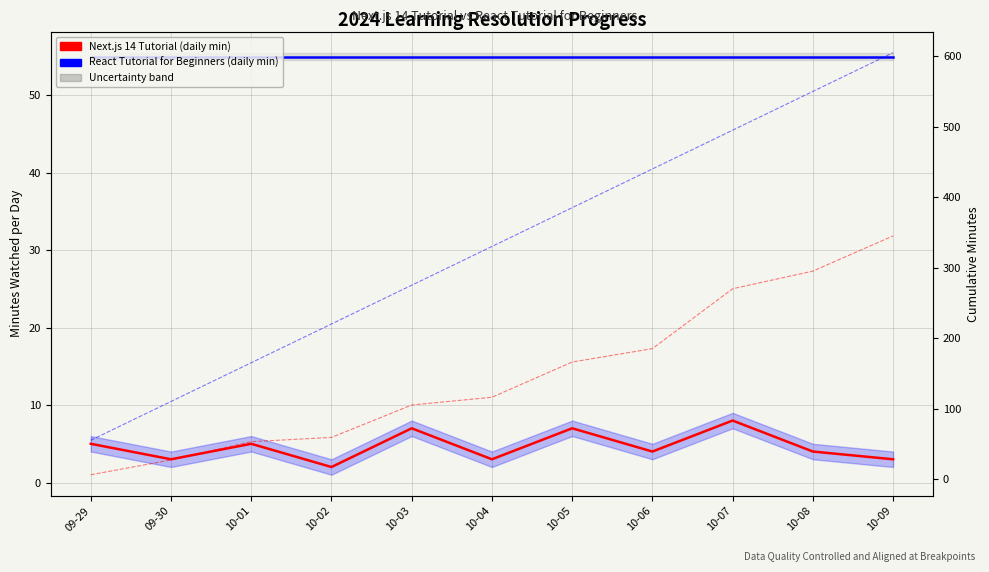

What is the sum of all Next.js Cumulative values?

1627